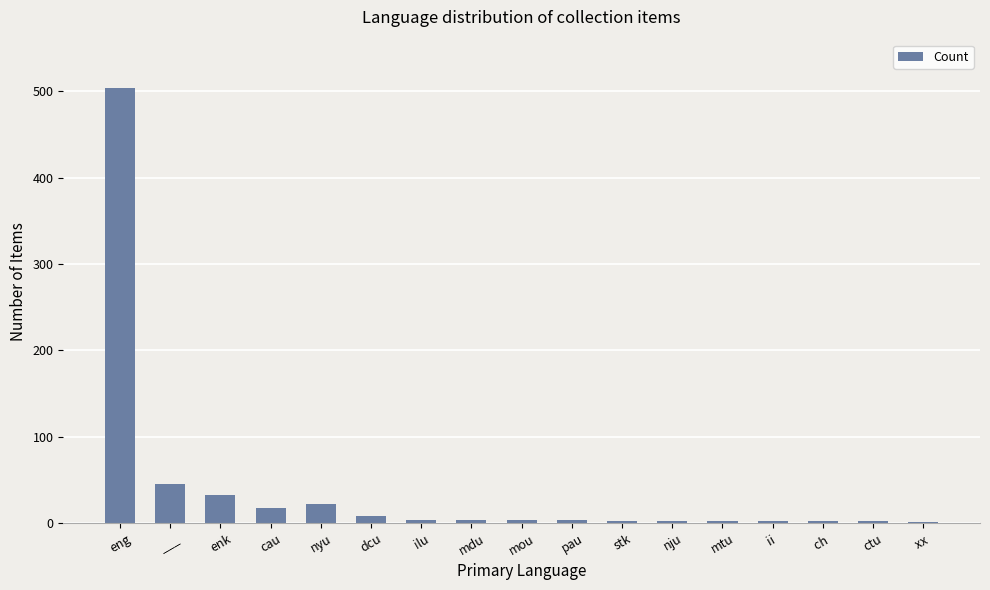

What is the sum of all values?

656